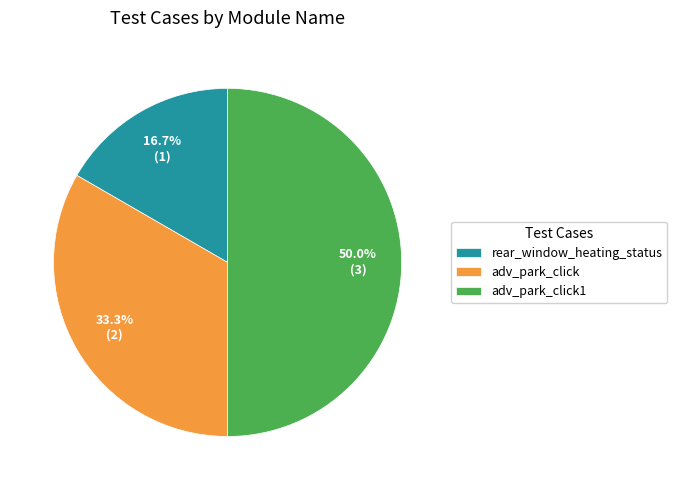

Does adv_park_click account for over 50% of the chart?

No